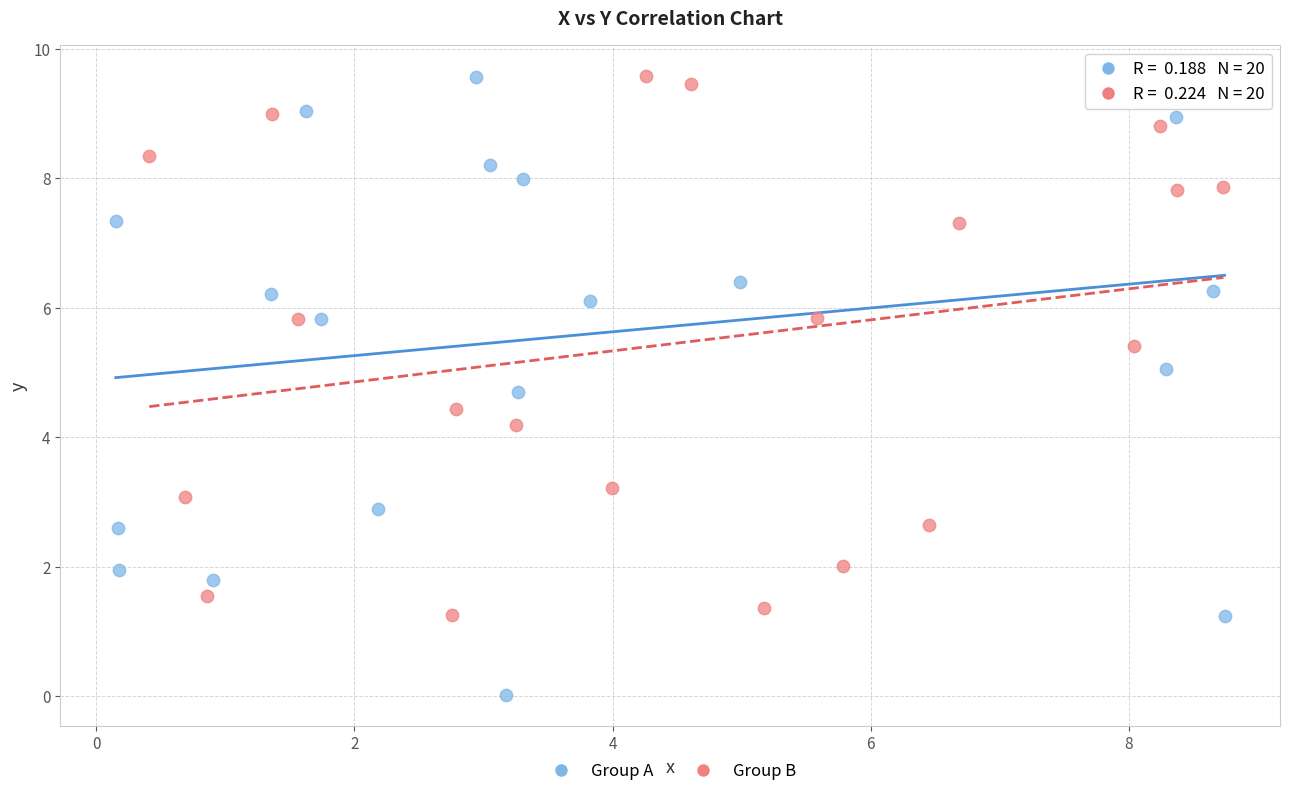

Which series reaches the minimum Y coordinate?

Group A